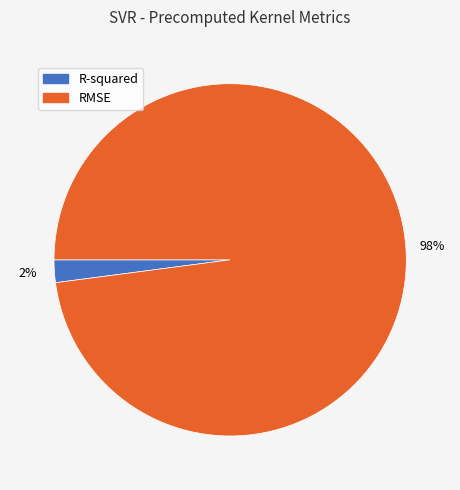

Rank the categories by value from lowest to highest.

R-squared, RMSE